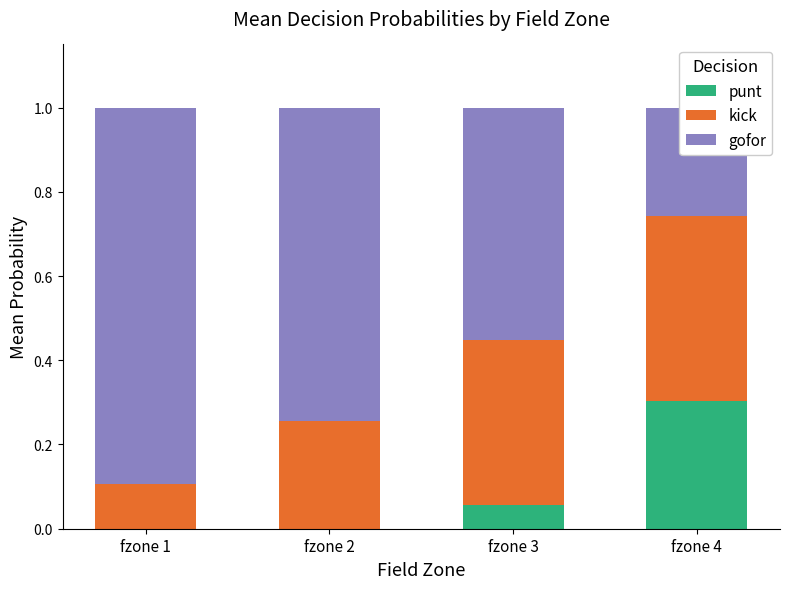

At fzone 3, list the series in order from largest to smallest.

gofor, kick, punt